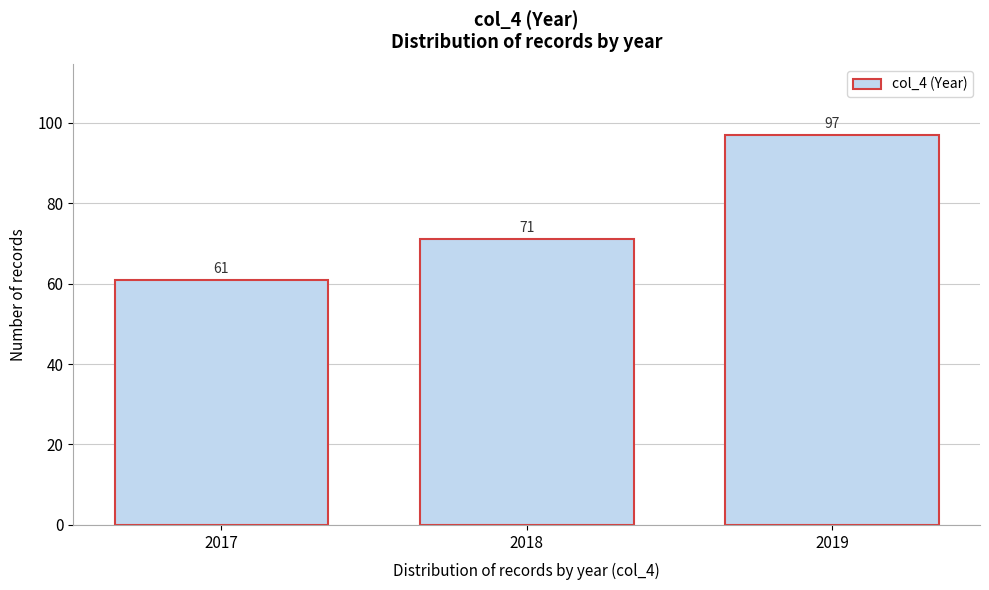

Reading left to right, list every bar in this chart as the range it spans on the x-axis followed by its height.

2016.5 to 2017.5: 61
2017.5 to 2018.5: 71
2018.5 to 2019.5: 97